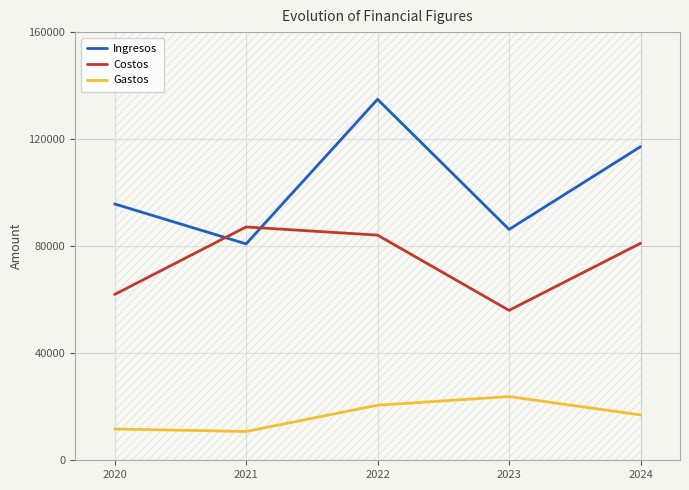

What value does the Gastos series have at 2024, to the nearest 50?

16950